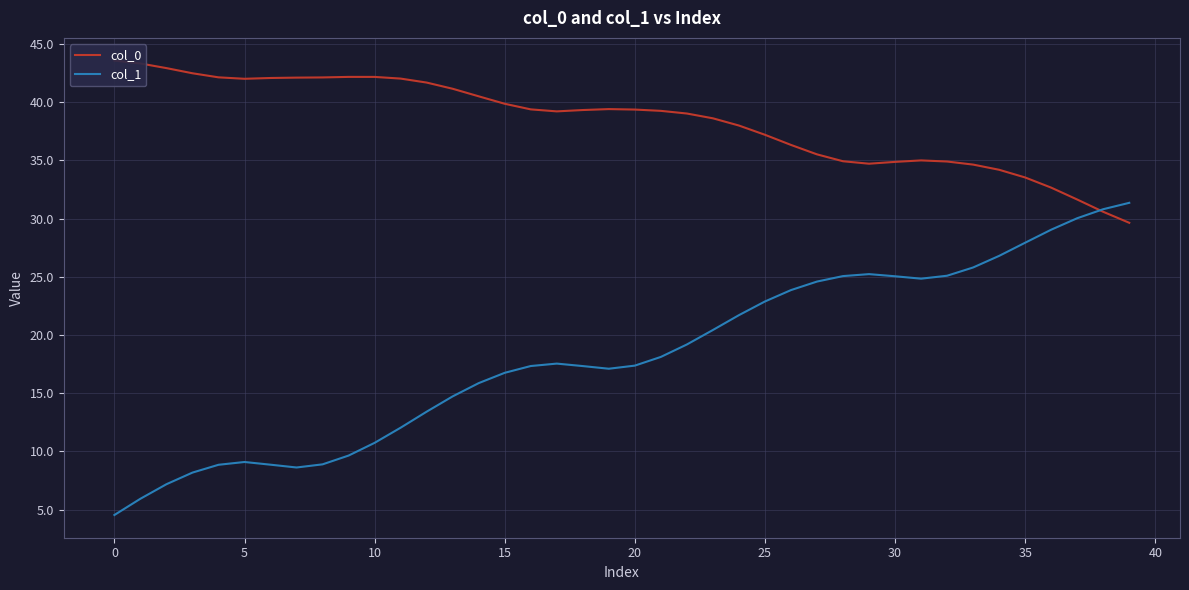

What is the difference between the maximum and minimum values in the col_1 series?

26.8